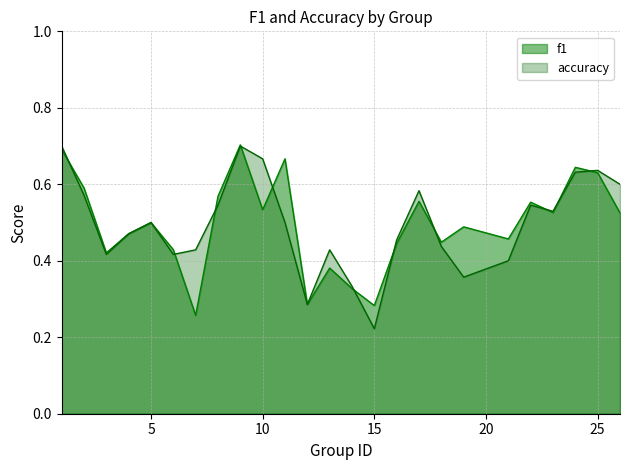

Which series changed the most between 4 and 8?

f1